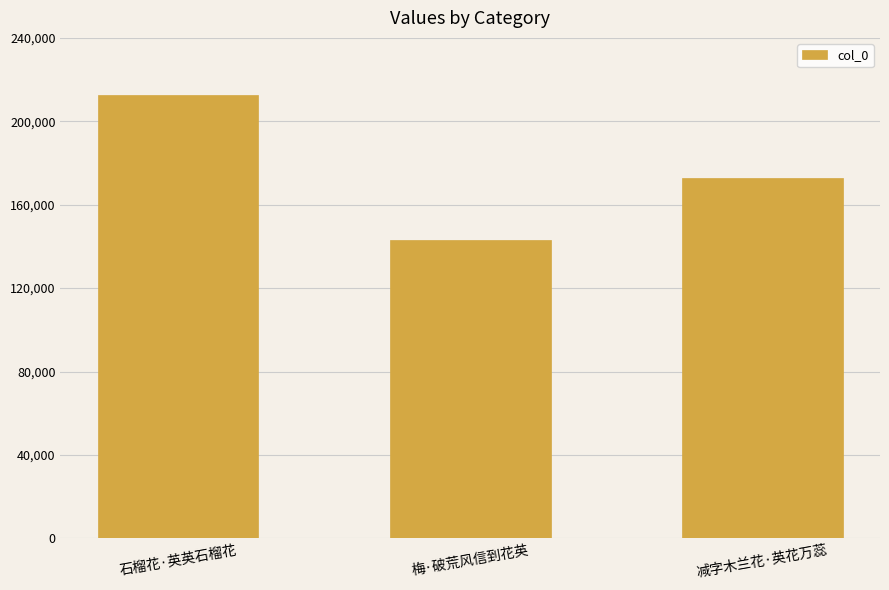

What is the label of the 1st bar from the left?

石榴花·英英石榴花